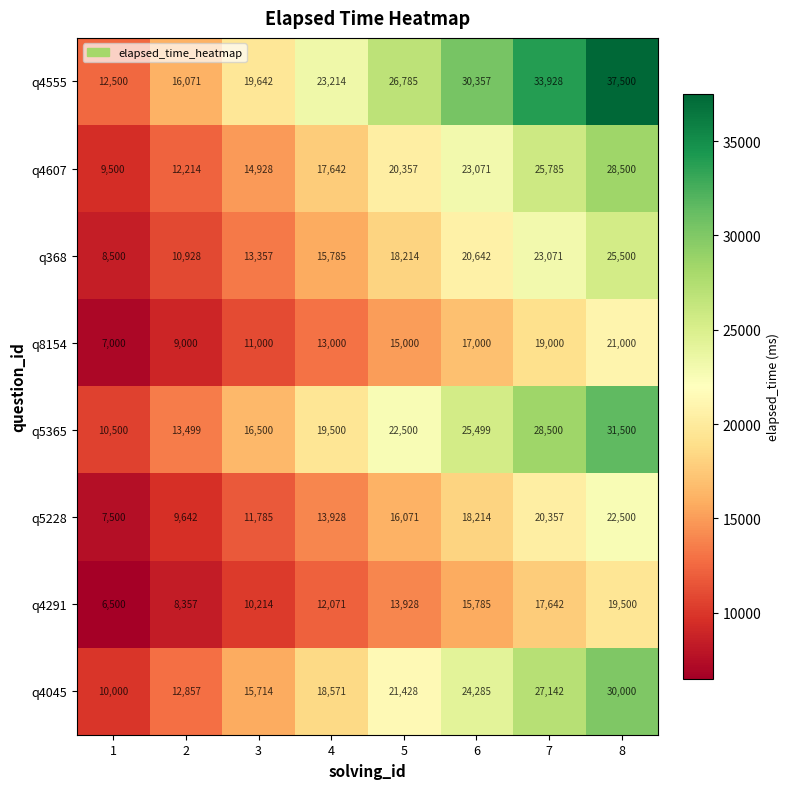

Is it true that q4291 equals 17642 at 7?

True